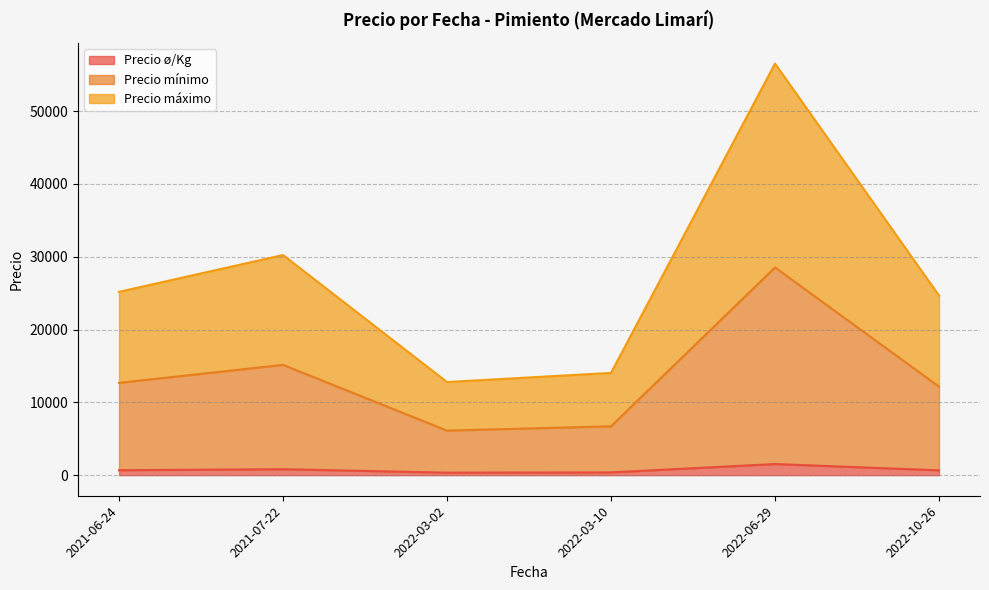

How many lines are shown in the chart?

3